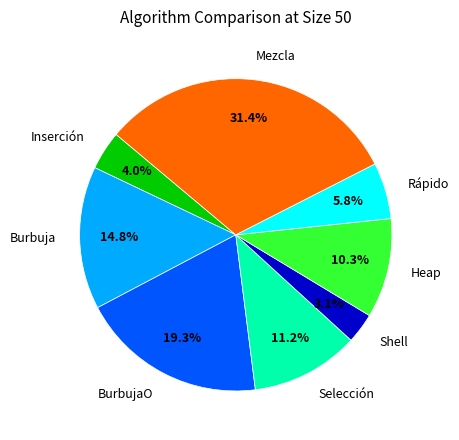

To the nearest percent, what is the difference between the Burbuja and Rápido slice percentages?

9%